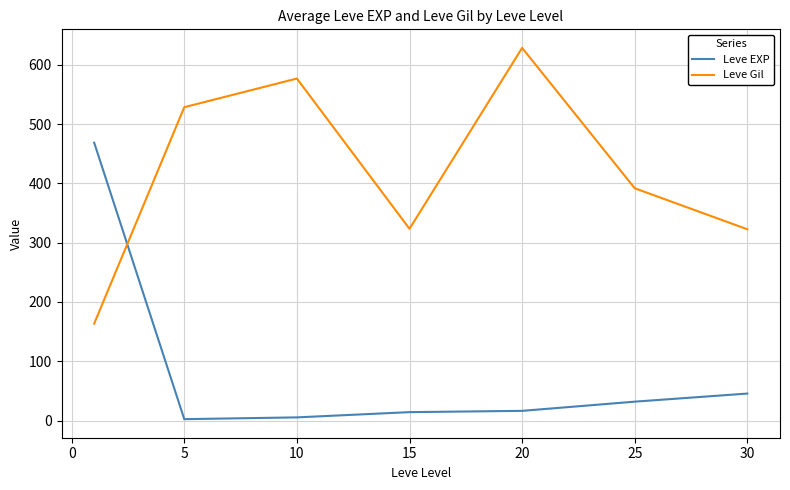

Which series has the largest total across all categories?

Leve Gil